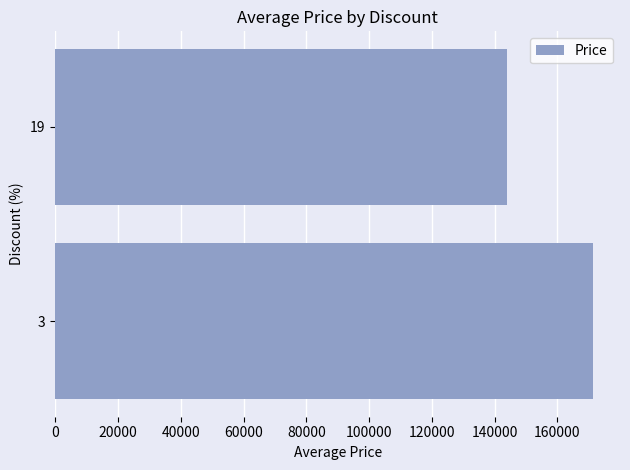

List the labels in order of value, smallest first.

19, 3